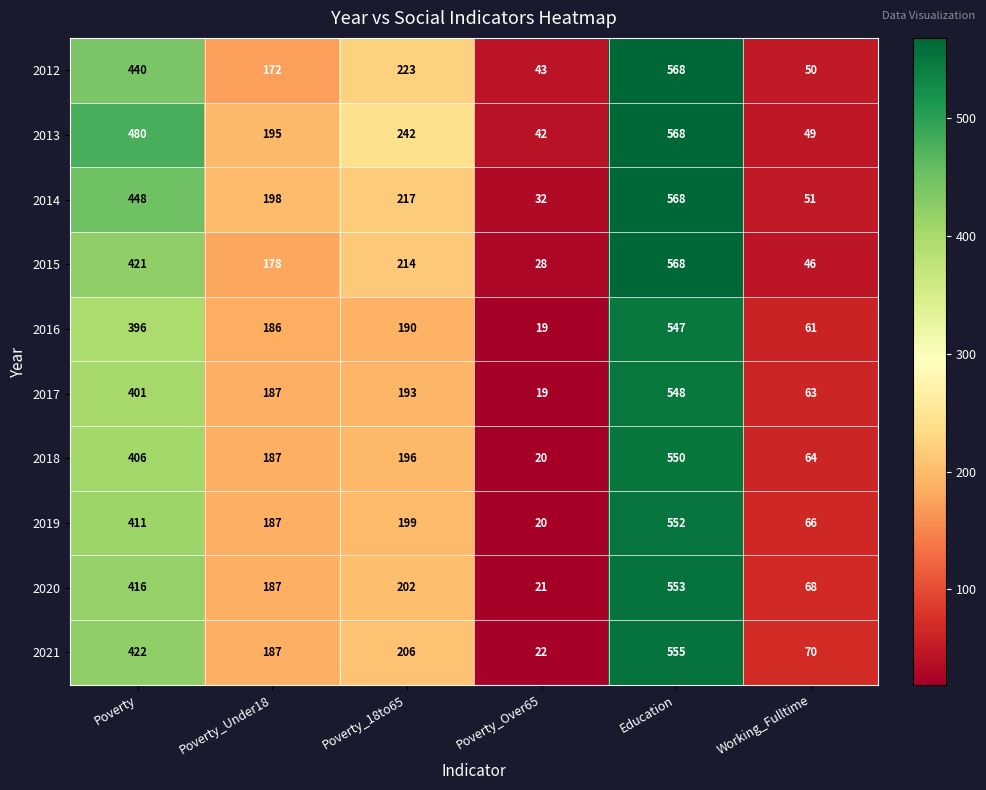

Rank the categories by 2021 value from lowest to highest.

Poverty_Over65, Working_Fulltime, Poverty_Under18, Poverty_18to65, Poverty, Education